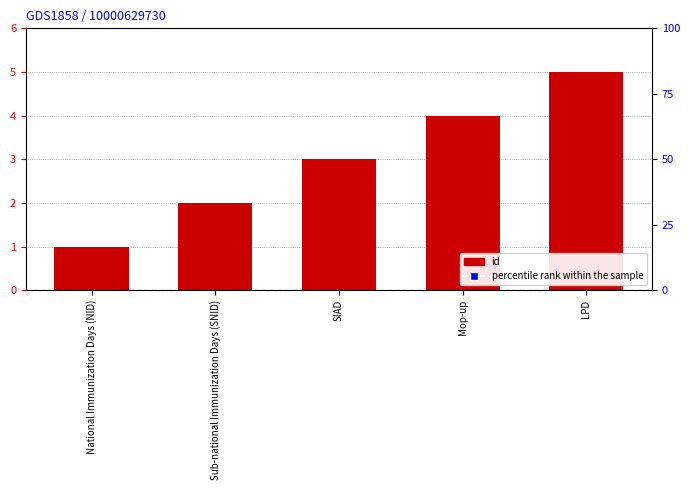

Is the value of id at National Immunization Days (NID) greater than the value of percentile rank within the sample at SIAD?

No